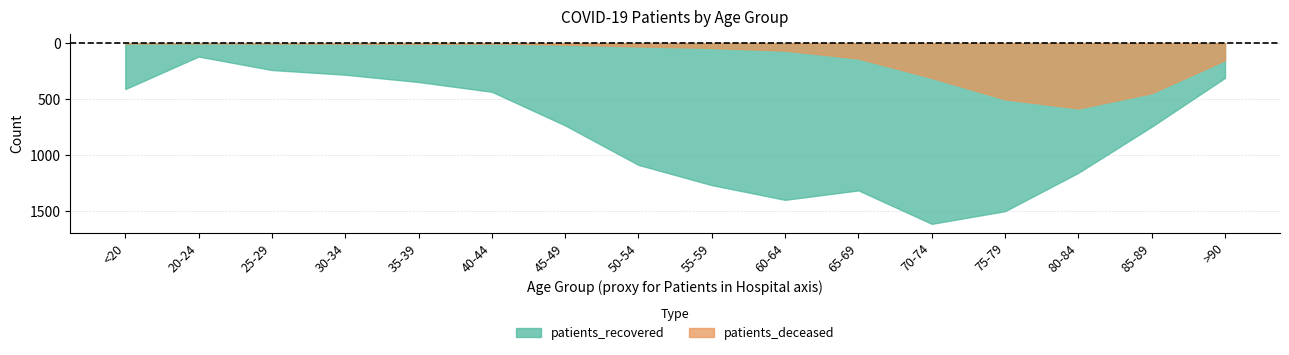

How many lines are shown in the chart?

2